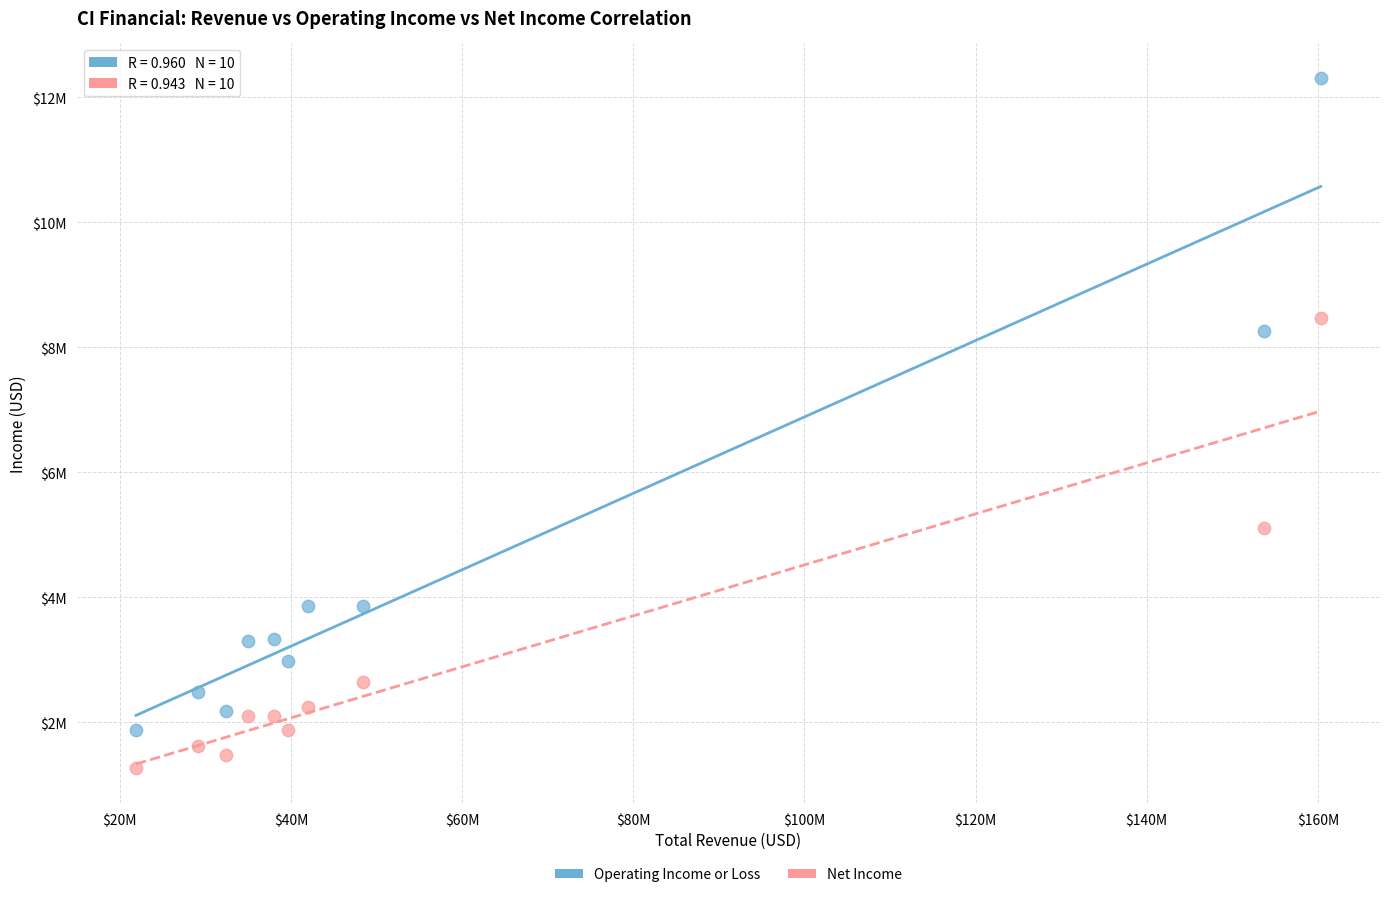

What are all the series names shown in the legend?

Operating Income or Loss, Net Income